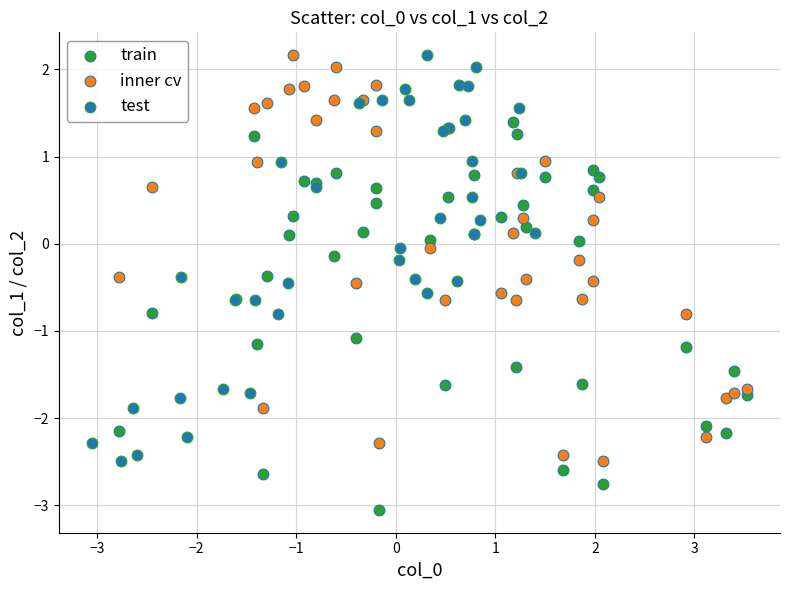

Which series contains the lowest Y value?

train